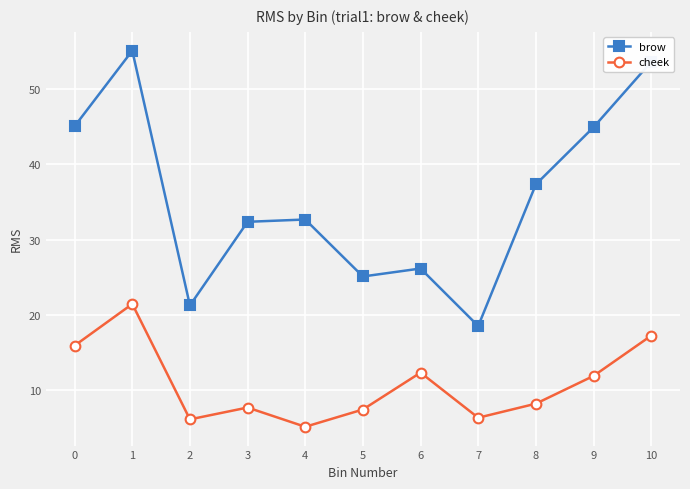

At which category is the sum across all series the highest?

1